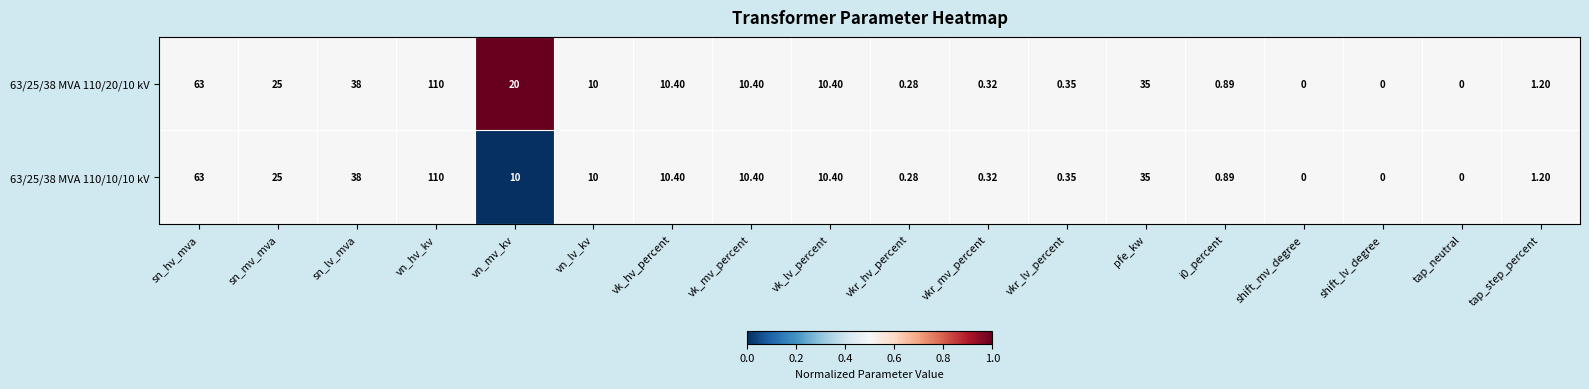

Is the value of 63/25/38 MVA 110/10/10 kV at shift_mv_degree greater than the value of 63/25/38 MVA 110/20/10 kV at vn_lv_kv?

No